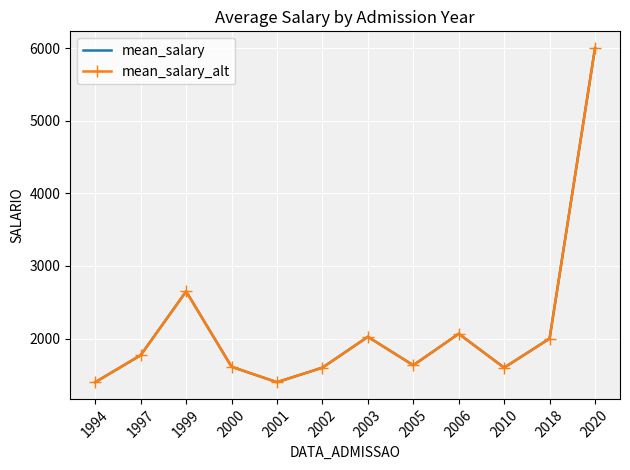

True or false: mean_salary and mean_salary_alt intersect in this chart.

False